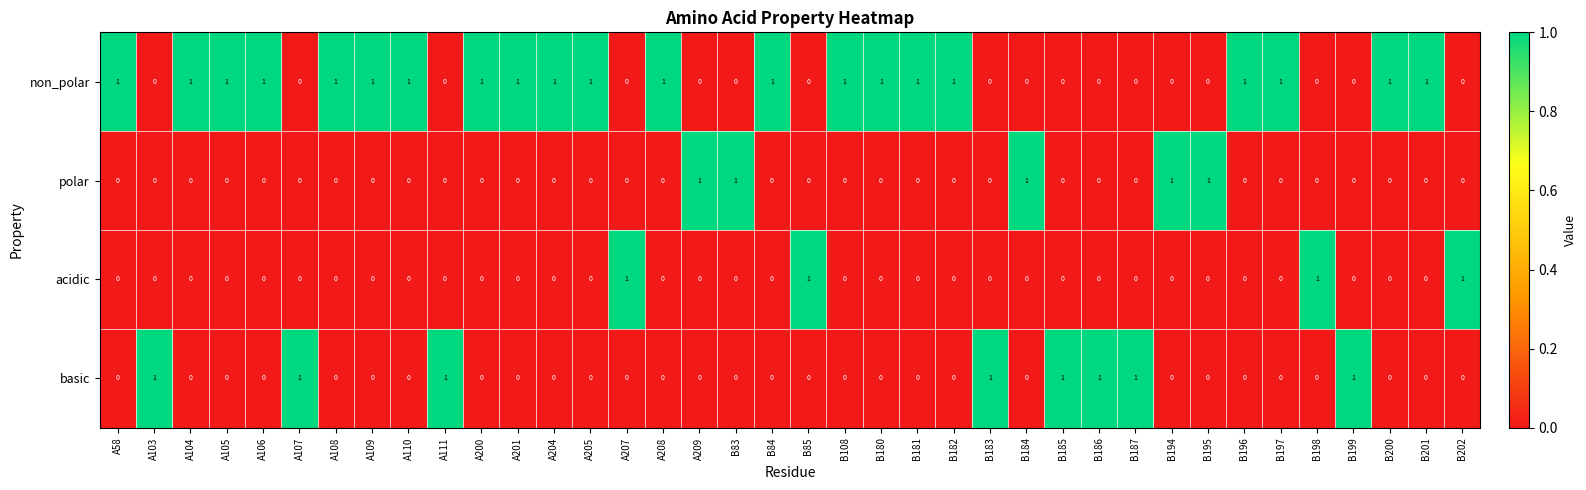

Which series has the largest total across all categories?

non_polar